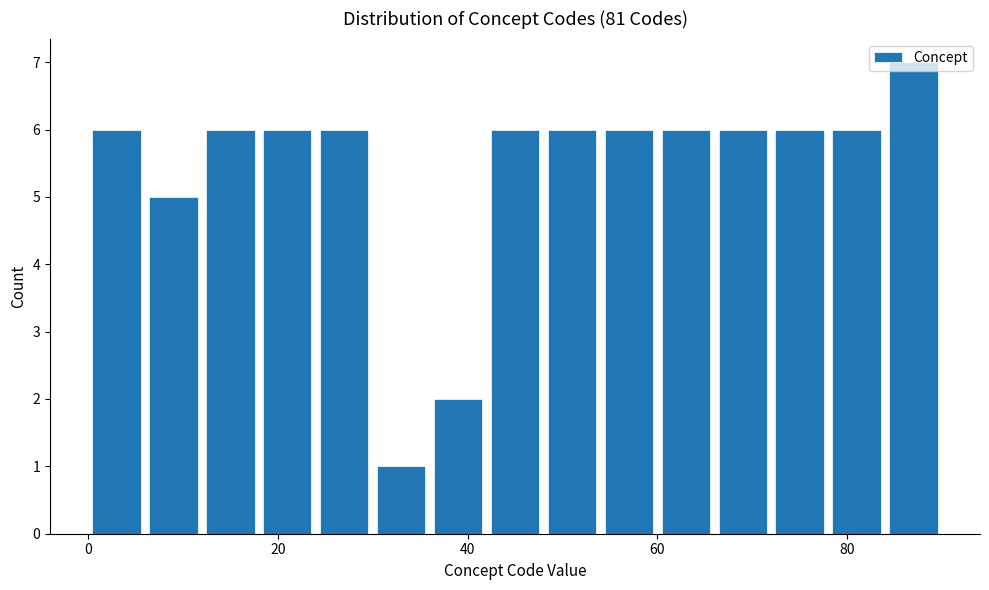

Around what value on the x-axis is the tallest bar? Give the approximate position of its centre, as read against the axis.

88